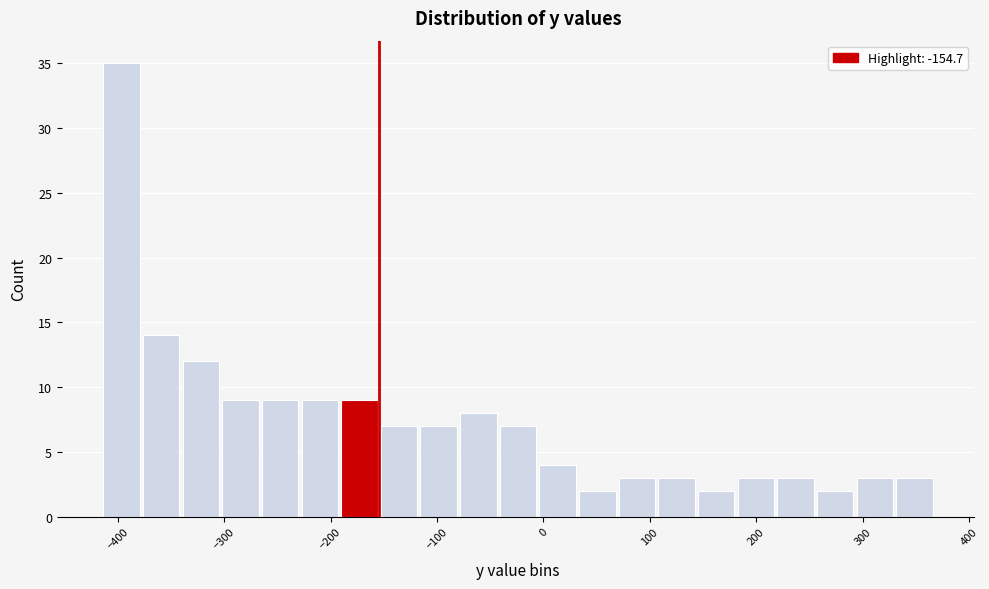

Around what value on the x-axis is the tallest bar? Give the approximate position of its centre, as read against the axis.

-400